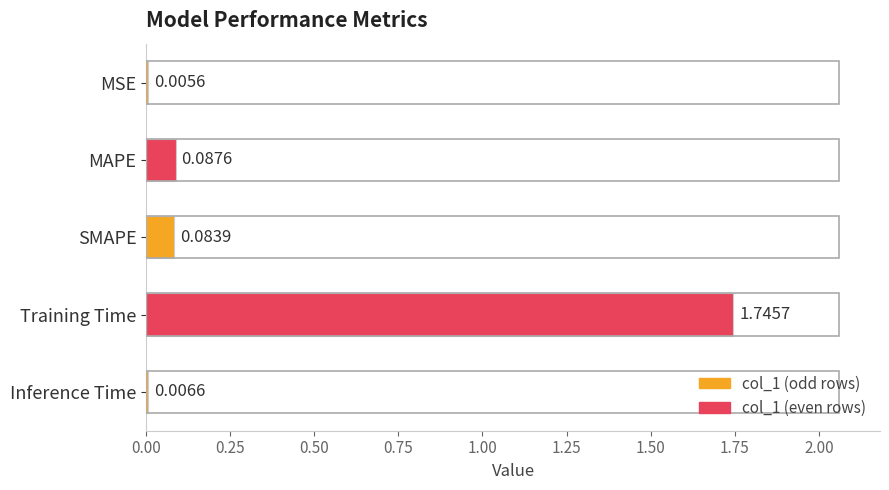

Does the chart contain stacked bars?

No